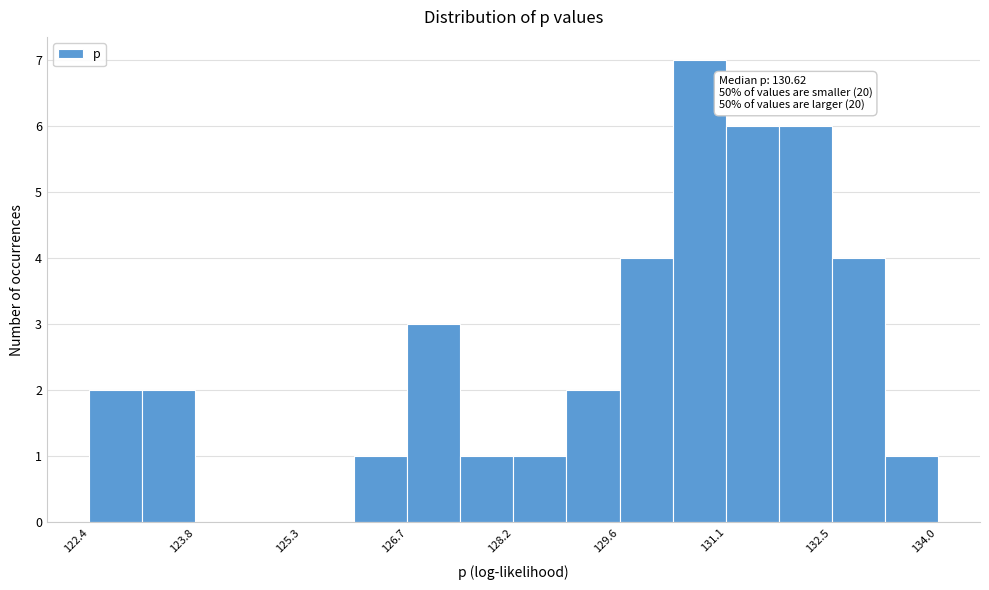

Read against the x-axis, roughly where is the centre of the tallest bar?

130.6